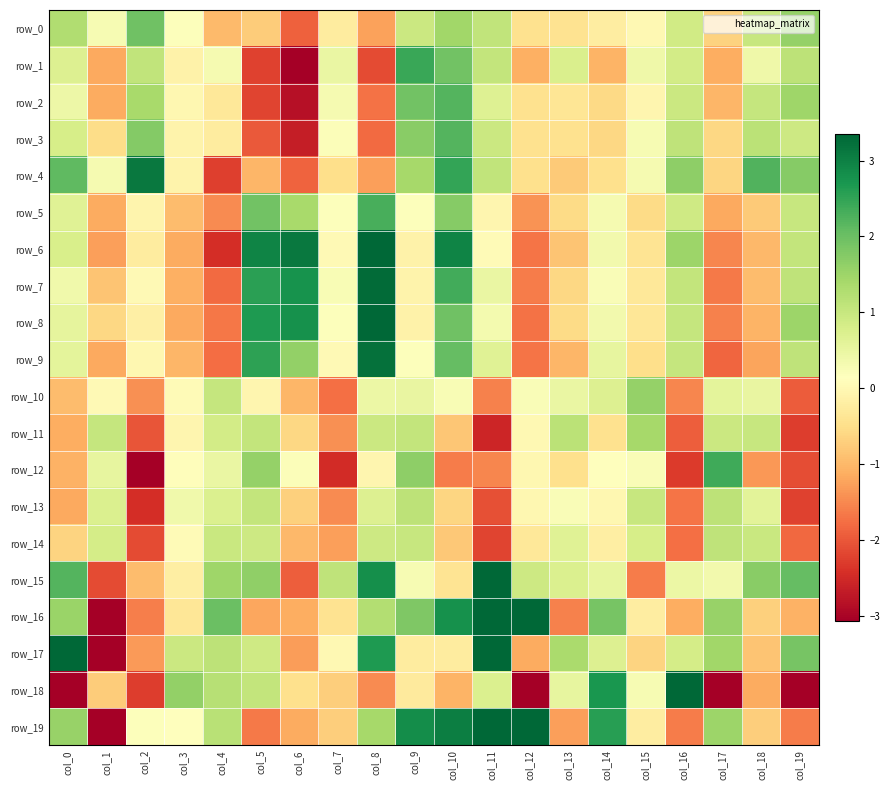

At which label does row_7 first exceed 0?

col_0